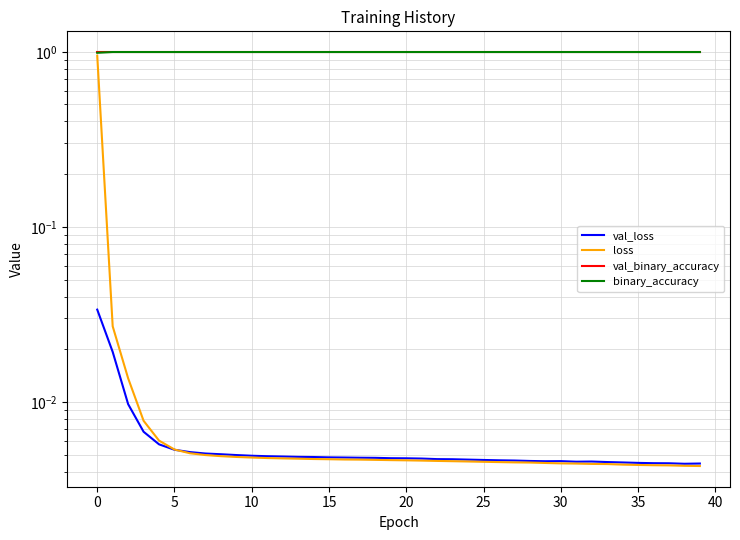

Does the chart have visible grid lines?

Yes